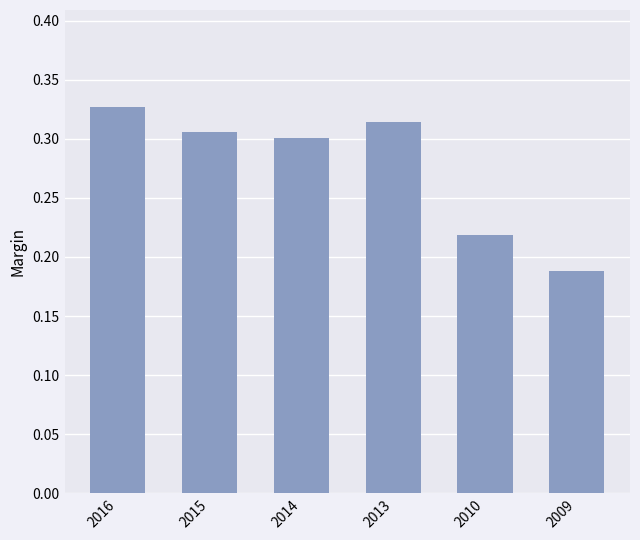

What is the sum of all values?

1.7